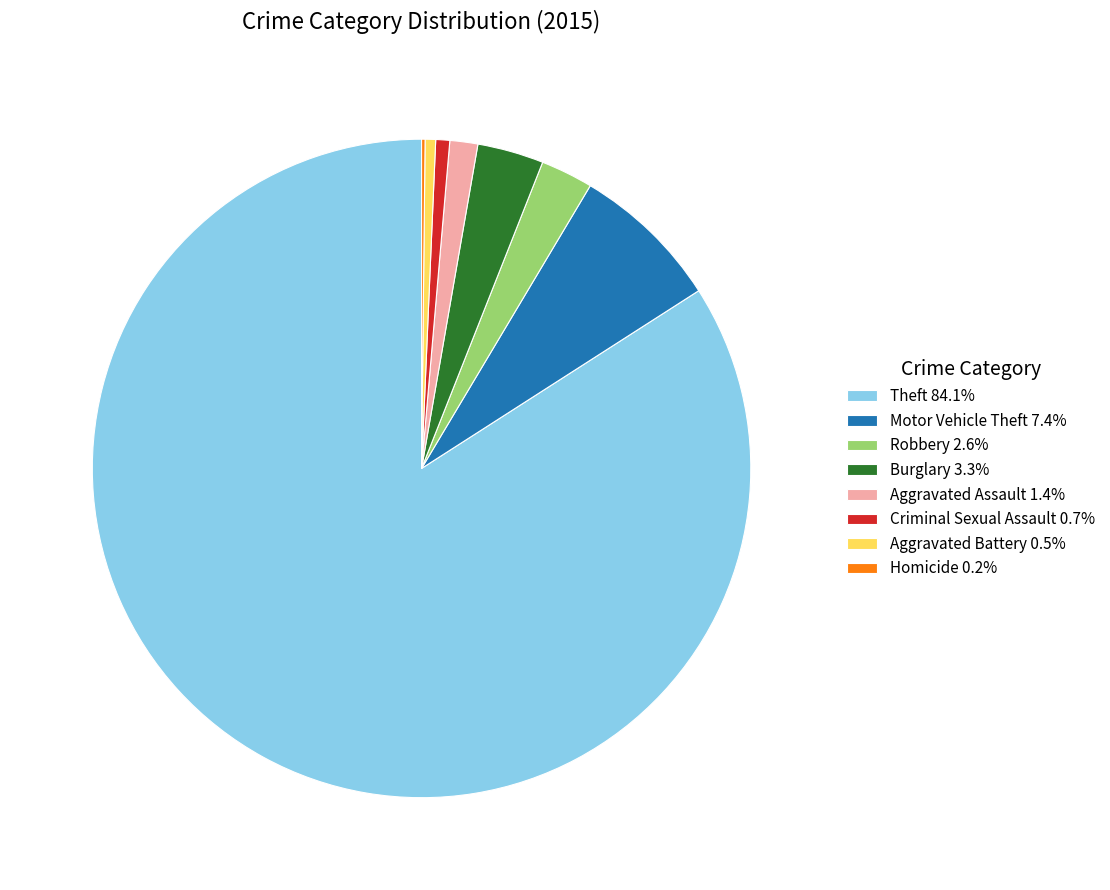

Does Theft 84.1% represent more than half of the total?

Yes